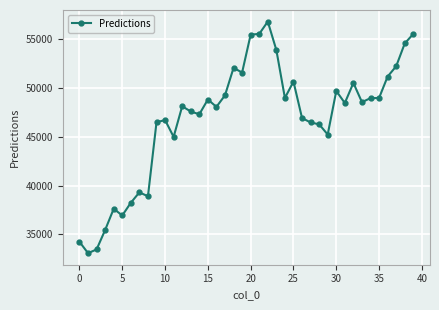

True or false: there are more than 2 points higher than both neighbors.

True